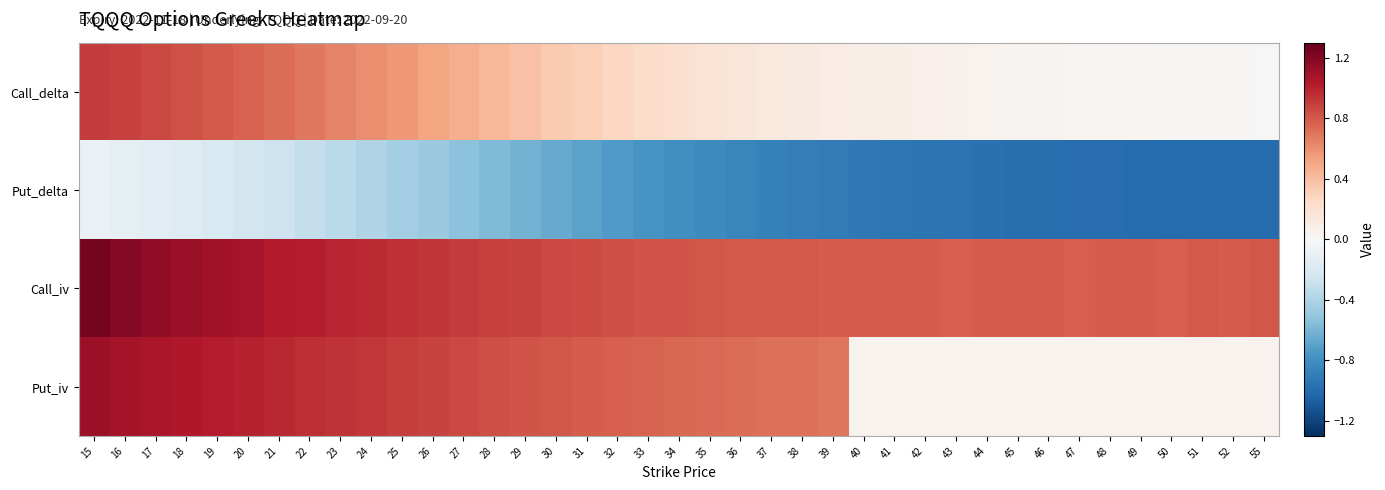

What is the total value across all series at 37?

0.8